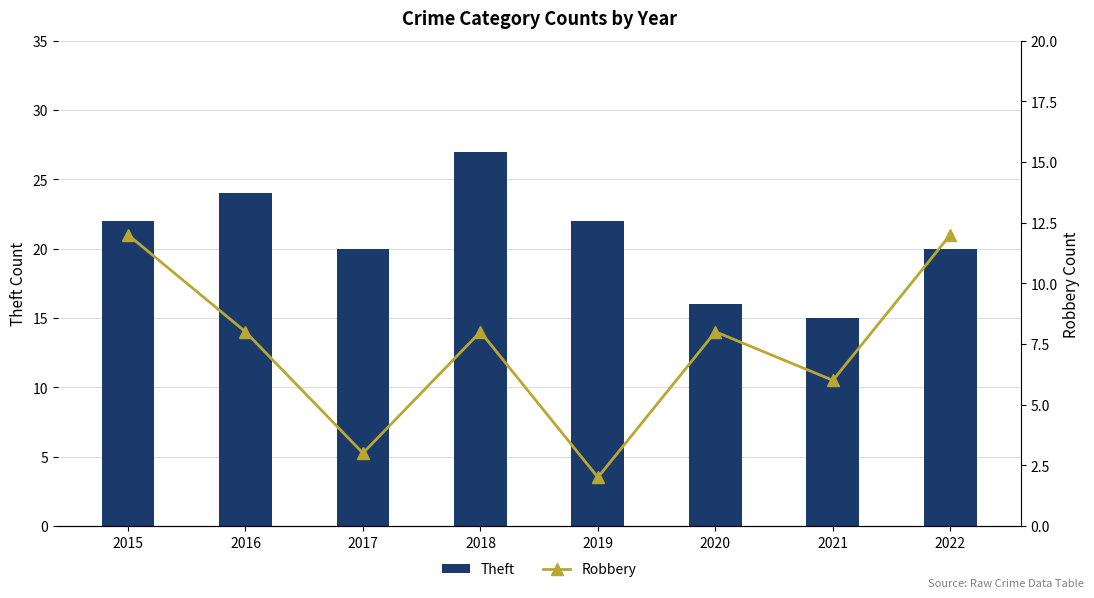

The Theft series shows 16 at 2020. True or false?

True